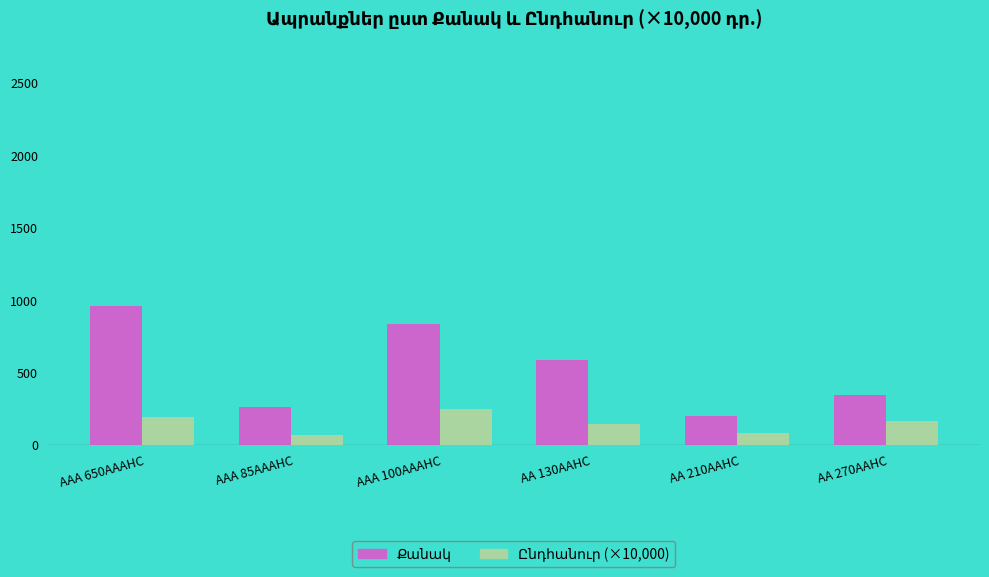

What is the spread (max minus min) of values at AAA 100AAAHC?

585.9